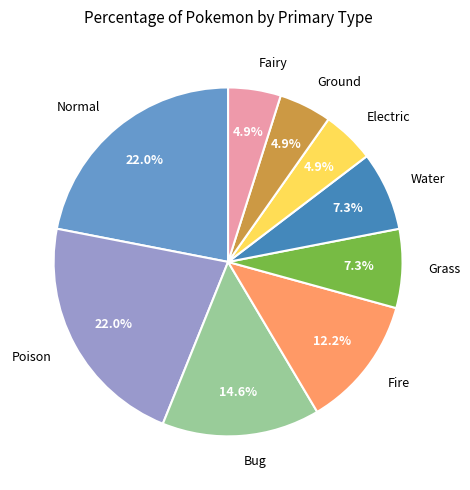

To the nearest percent, what portion does Water represent?

7%